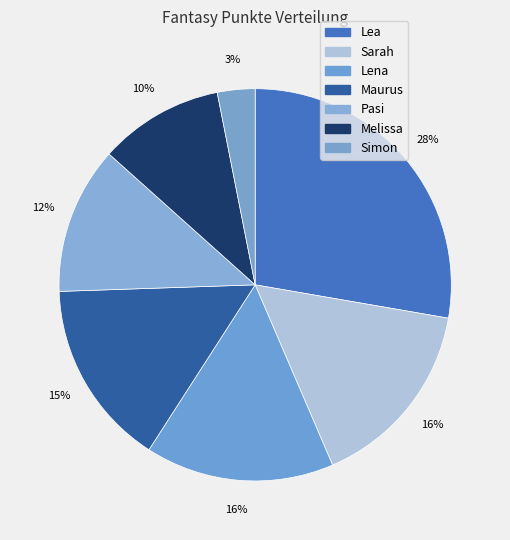

How many segments does this pie chart have?

7